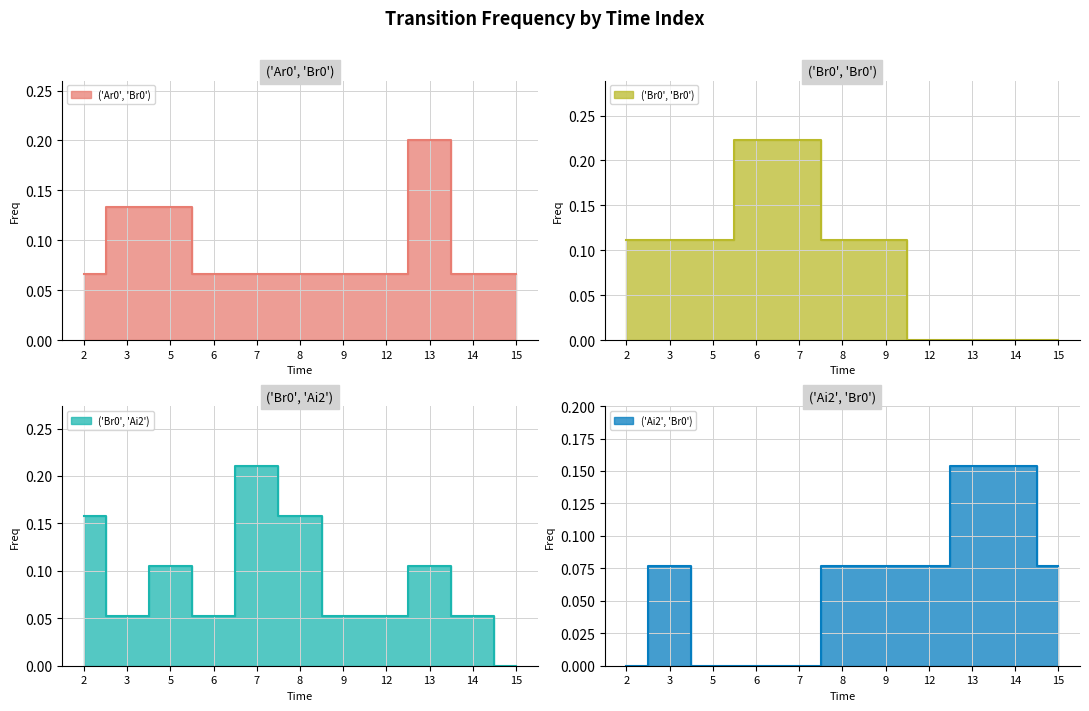

What is the maximum value for ('Ai2', 'Br0')?

0.2